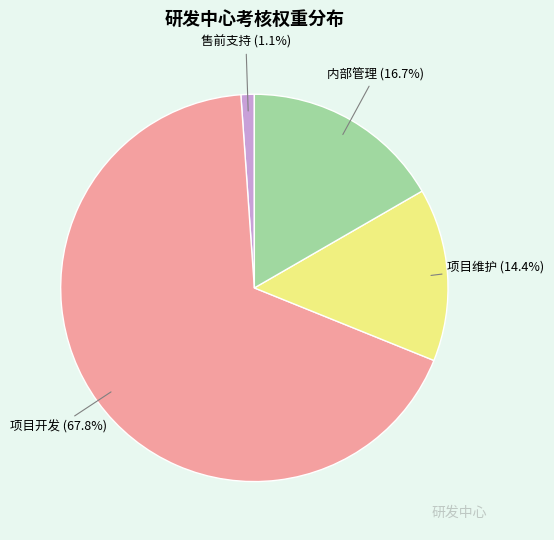

Is there a majority slice in this chart?

Yes